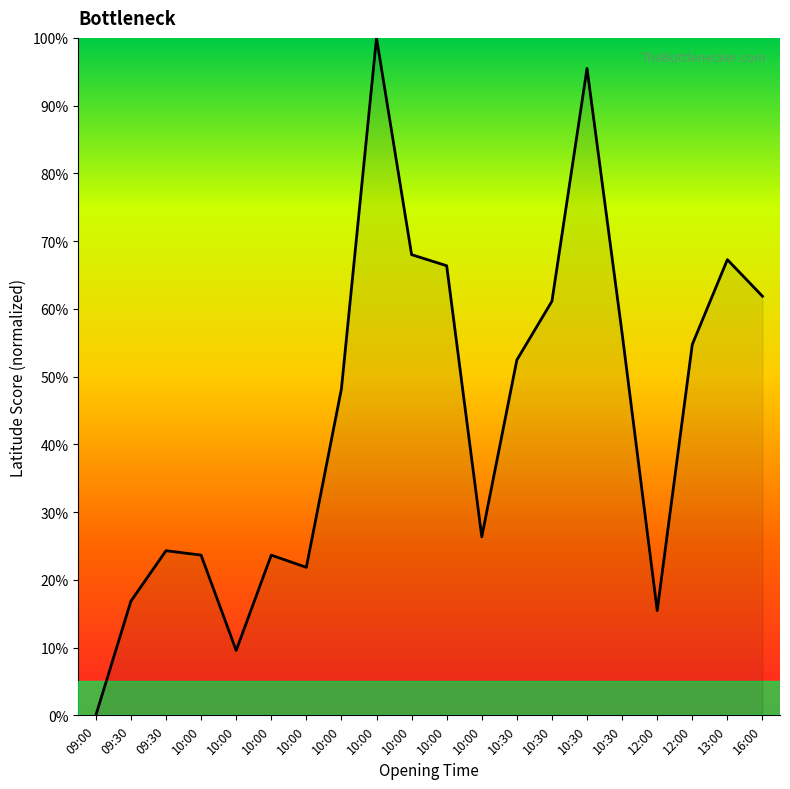

The value at 10:00 is 39.2. True or false?

False